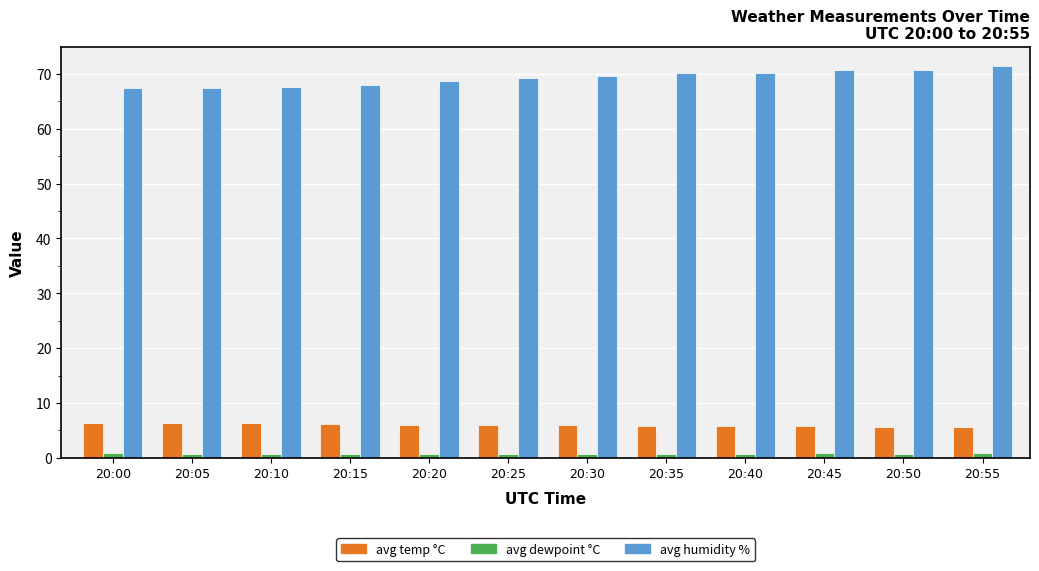

The value of avg temp °C at 20:25 is 6.0. True or false?

True